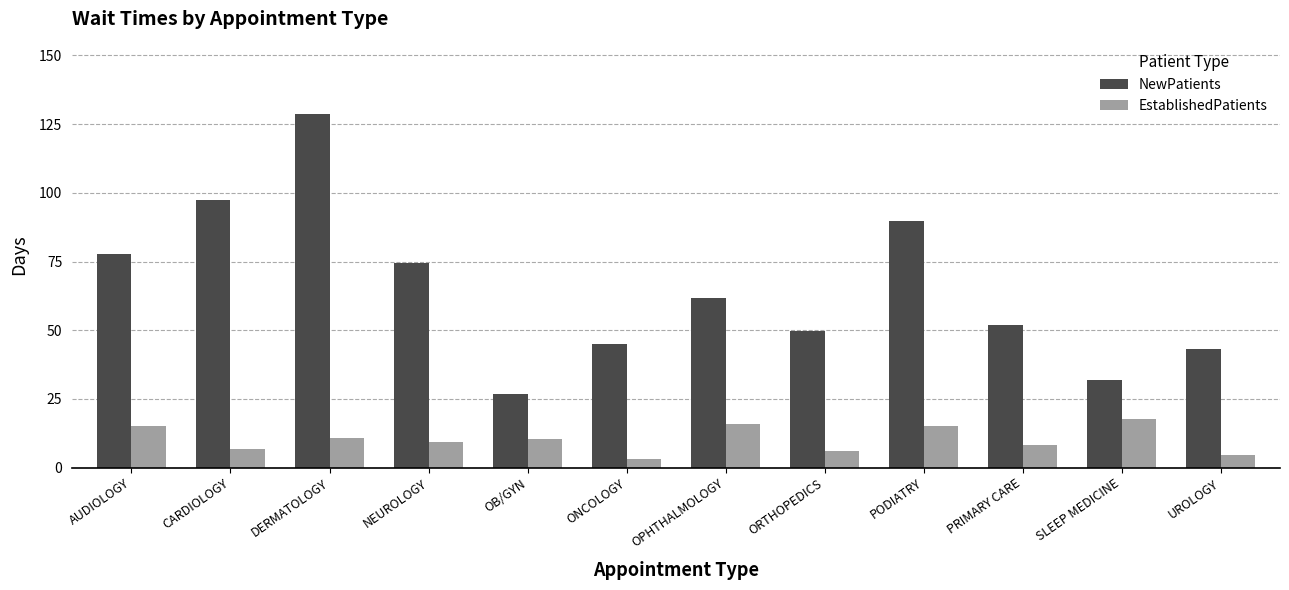

Which series has the largest total across all categories?

NewPatients